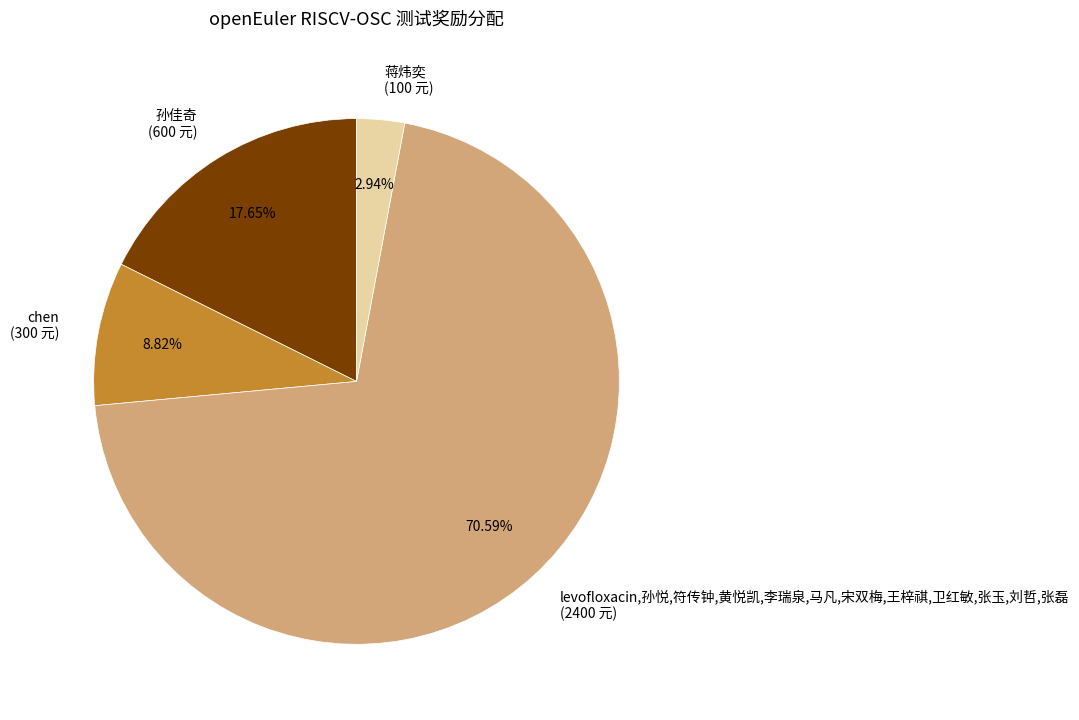

To the nearest percent, what is the difference between the largest and smallest slice percentages?

68%